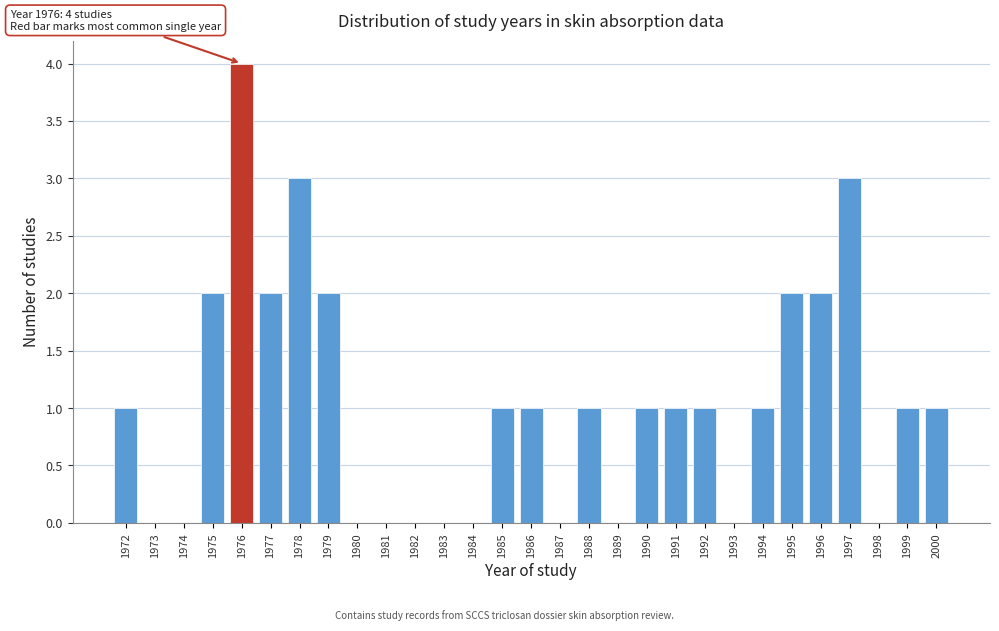

Reading left to right, extract all data points from this chart.

1972=1	1973=0	1974=0	1975=2	1976=4	1977=2	1978=3	1979=2	1980=0	1981=0	1982=0	1983=0	1984=0	1985=1	1986=1	1987=0	1988=1	1989=0	1990=1	1991=1	1992=1	1993=0	1994=1	1995=2	1996=2	1997=3	1998=0	1999=1	2000=1